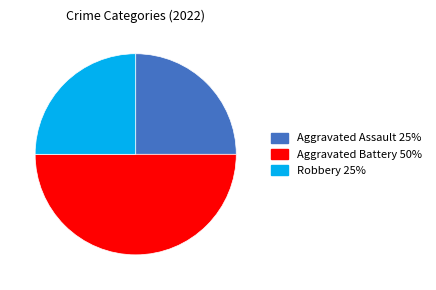

How many slices are in this pie chart?

3